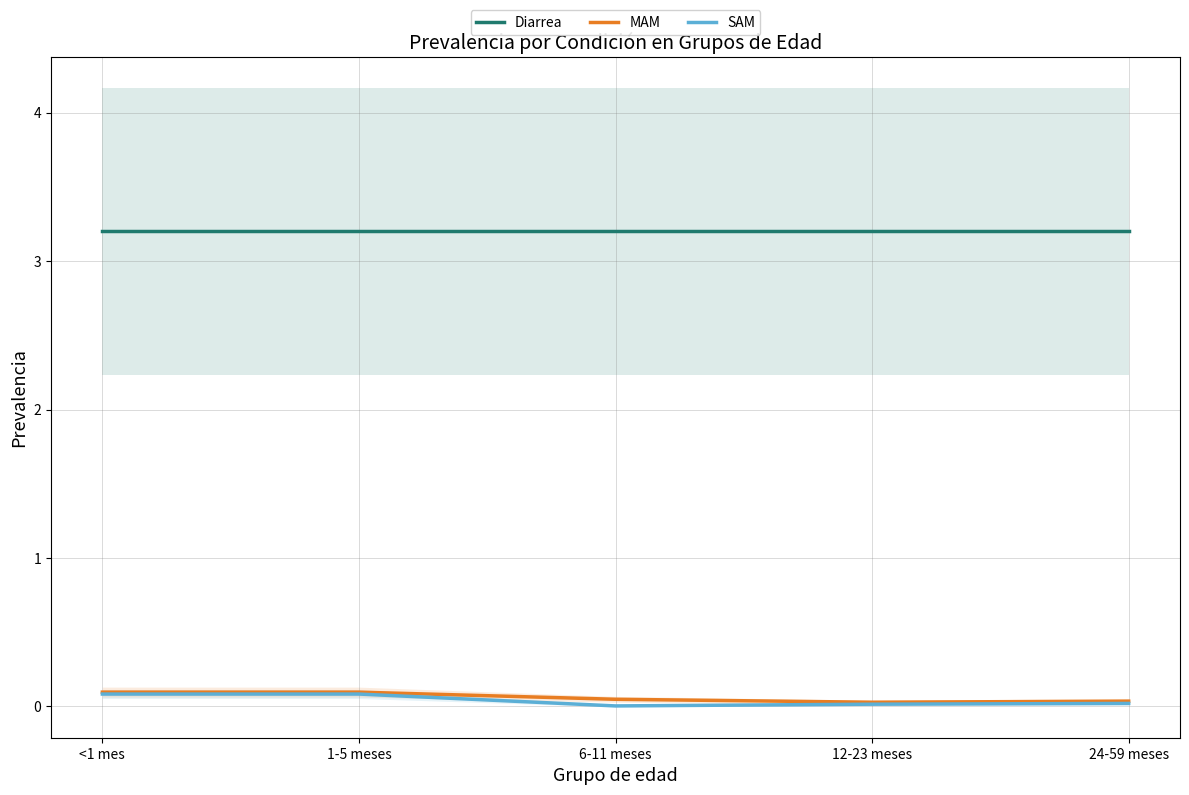

Reading right to left, what are all the values shown in this chart?

Diarrea: 24-59 meses=3.2	12-23 meses=3.2	6-11 meses=3.2	1-5 meses=3.2	<1 mes=3.2
MAM: 24-59 meses=0.0	12-23 meses=0.0	6-11 meses=0.0	1-5 meses=0.1	<1 mes=0.1
SAM: 24-59 meses=0.0	12-23 meses=0.0	6-11 meses=0.0	1-5 meses=0.1	<1 mes=0.1